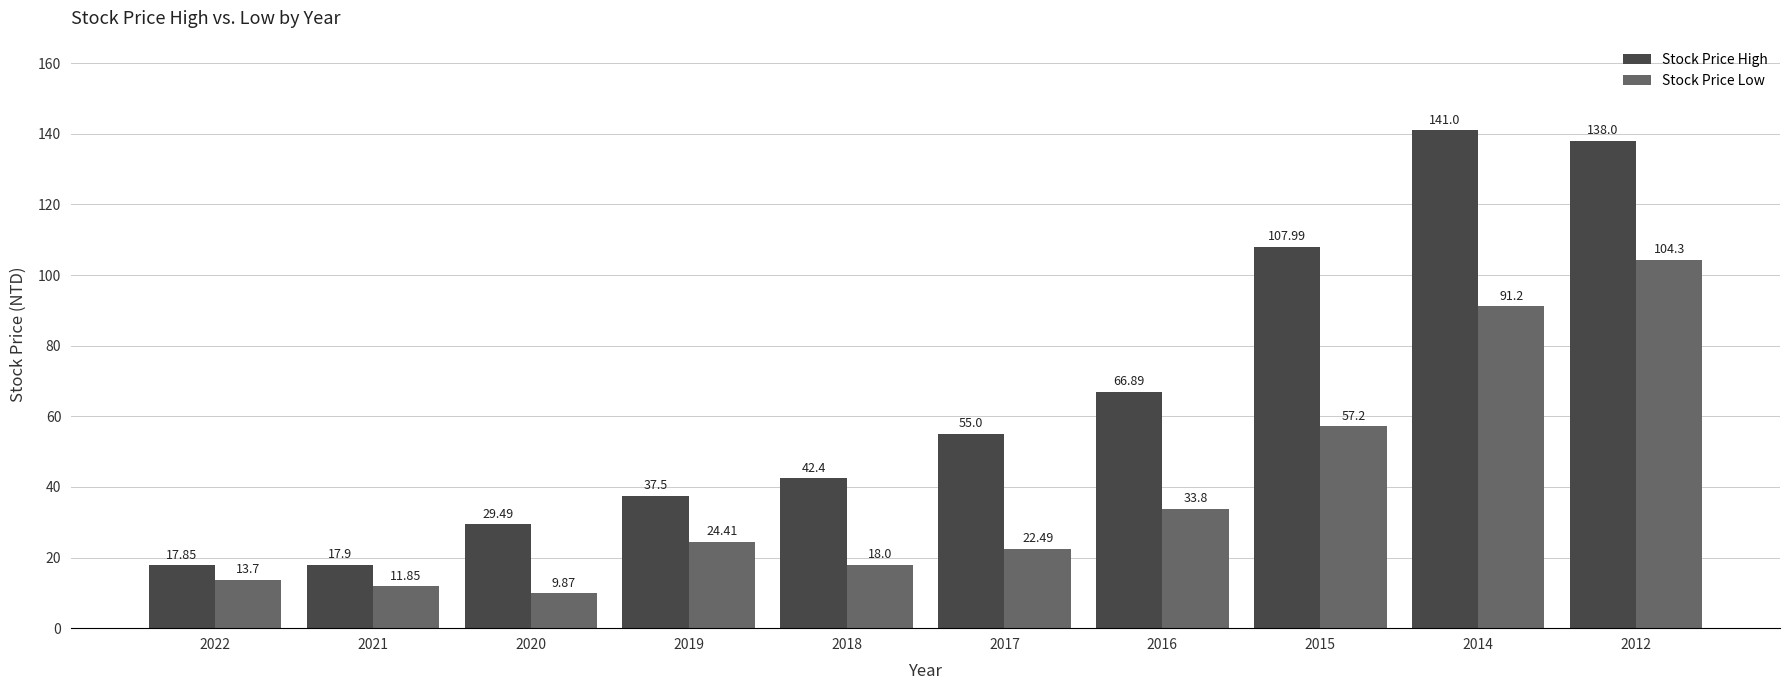

How many bars are there in each group?

2